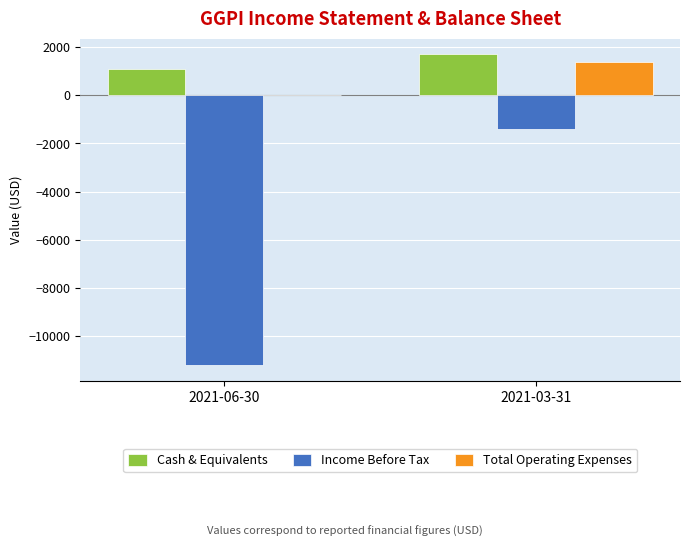

What is the average value of the Income Before Tax series?

-6300